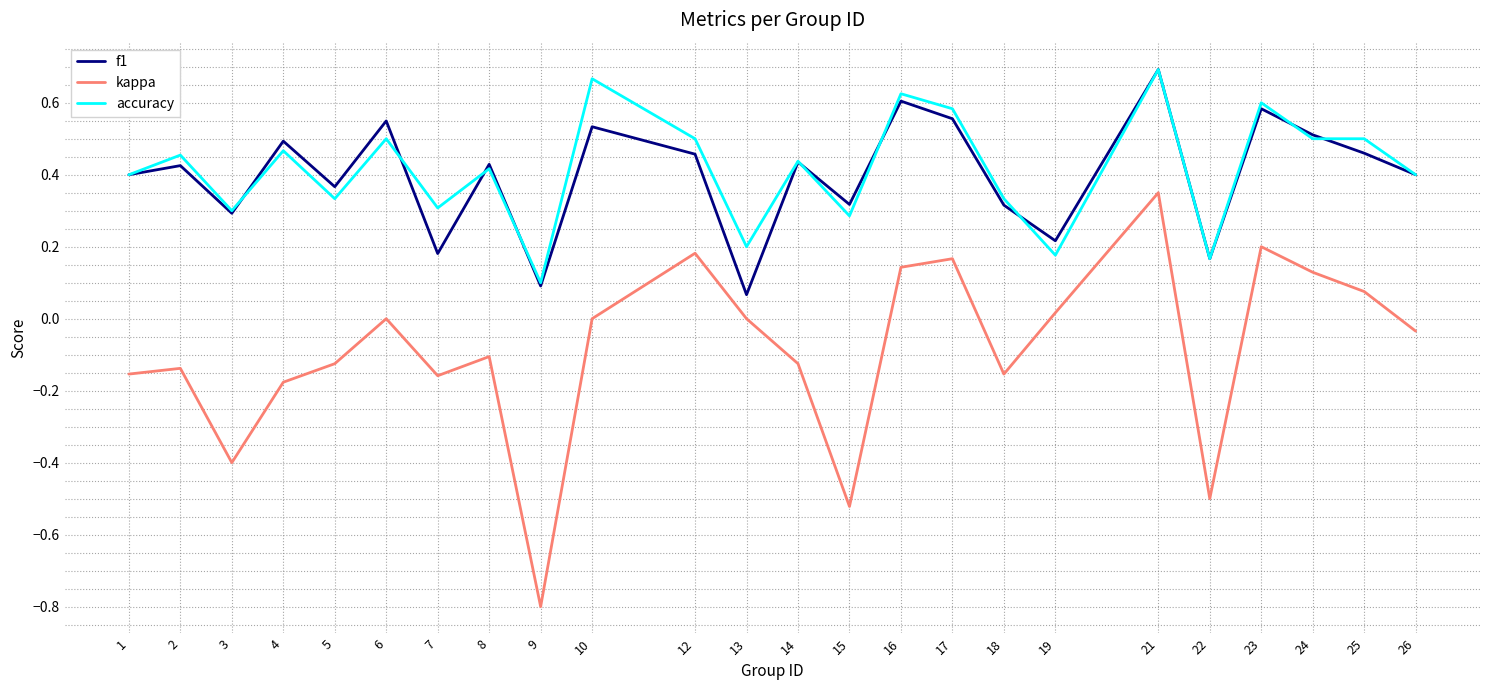

True or false: kappa and accuracy intersect in this chart.

False